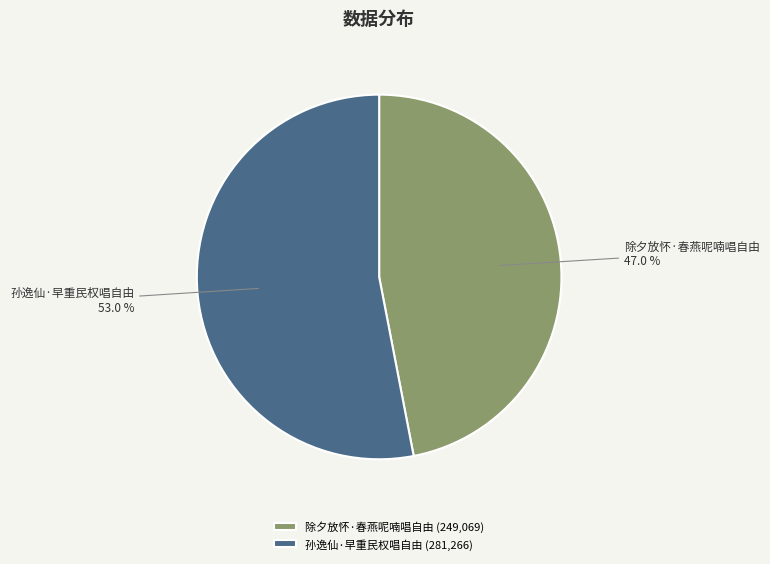

To the nearest percent, what portion does 孙逸仙·早重民权唱自由 represent?

53%